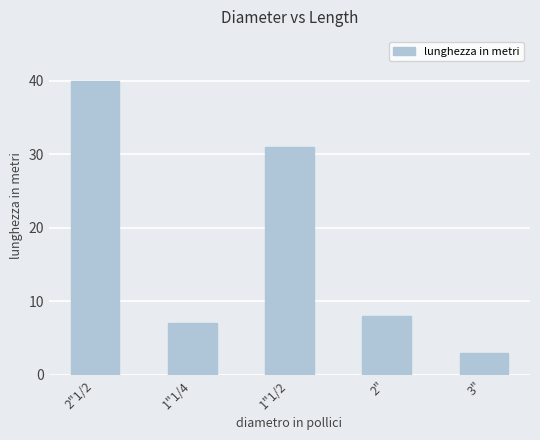

List the labels in order of value, smallest first.

3", 1"1/4, 2", 1"1/2, 2"1/2